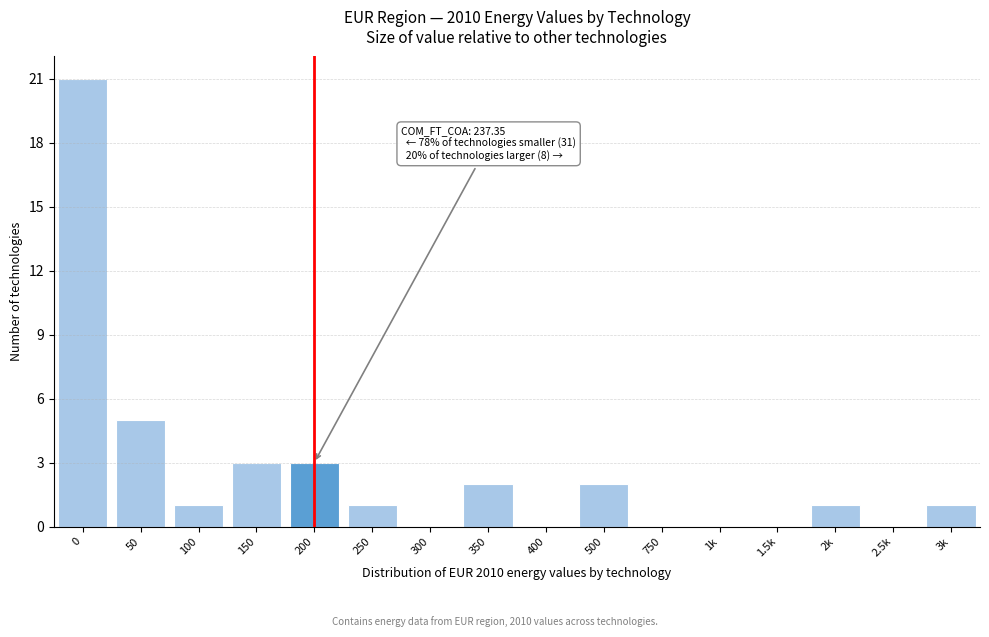

Reading left to right, what are all the values shown in this chart?

0=21	50=5	100=1	150=3	200=3	250=1	300=0	350=2	400=0	500=2	750=0	1k=0	1.5k=0	2k=1	2.5k=0	3k=1